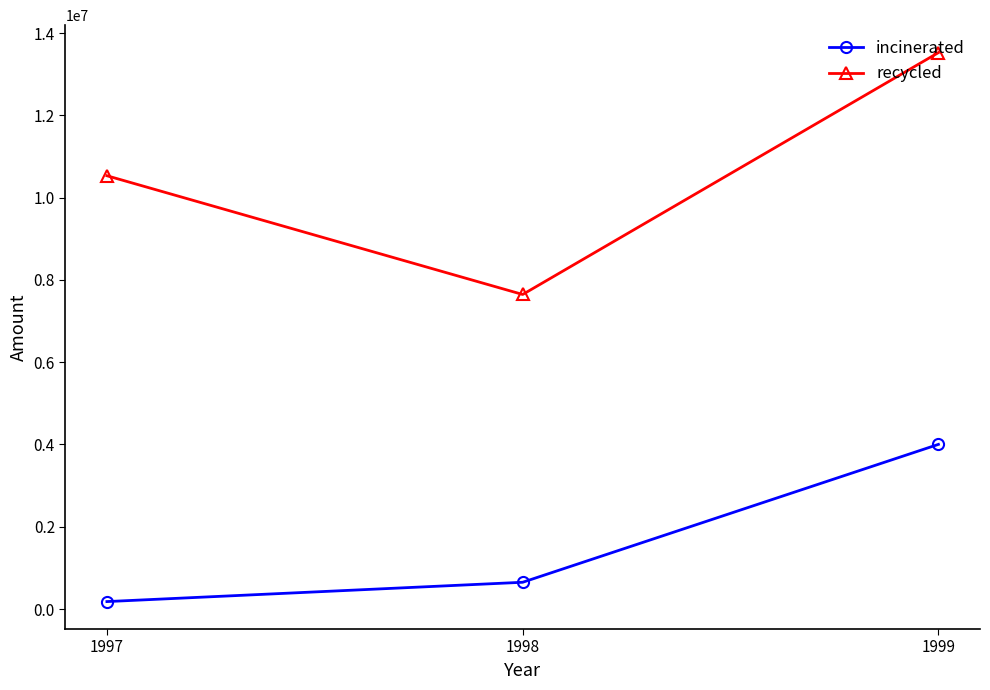

What is the approximate value of incinerated at 1999?

4002596